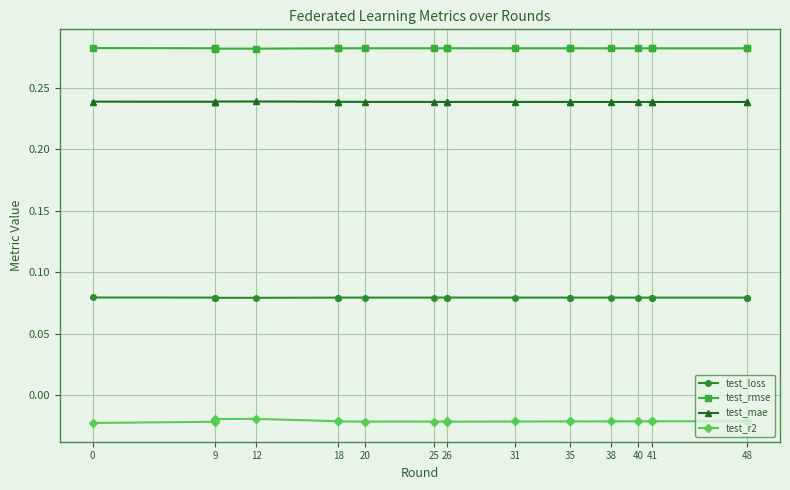

What is the label of the 15th point from the right?

25